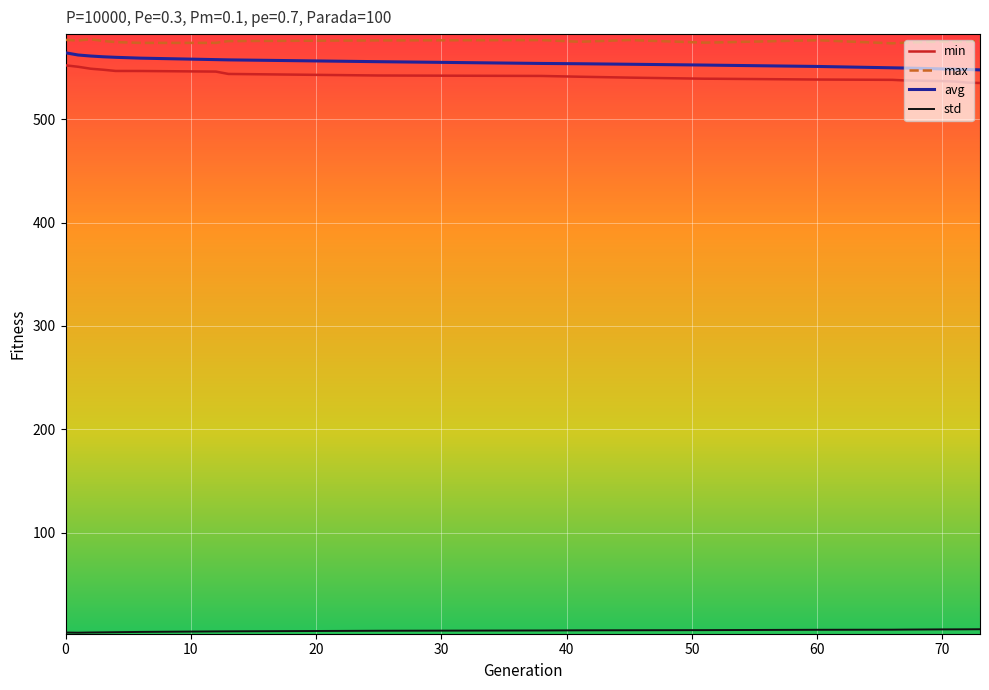

True or false: max and min intersect in this chart.

False